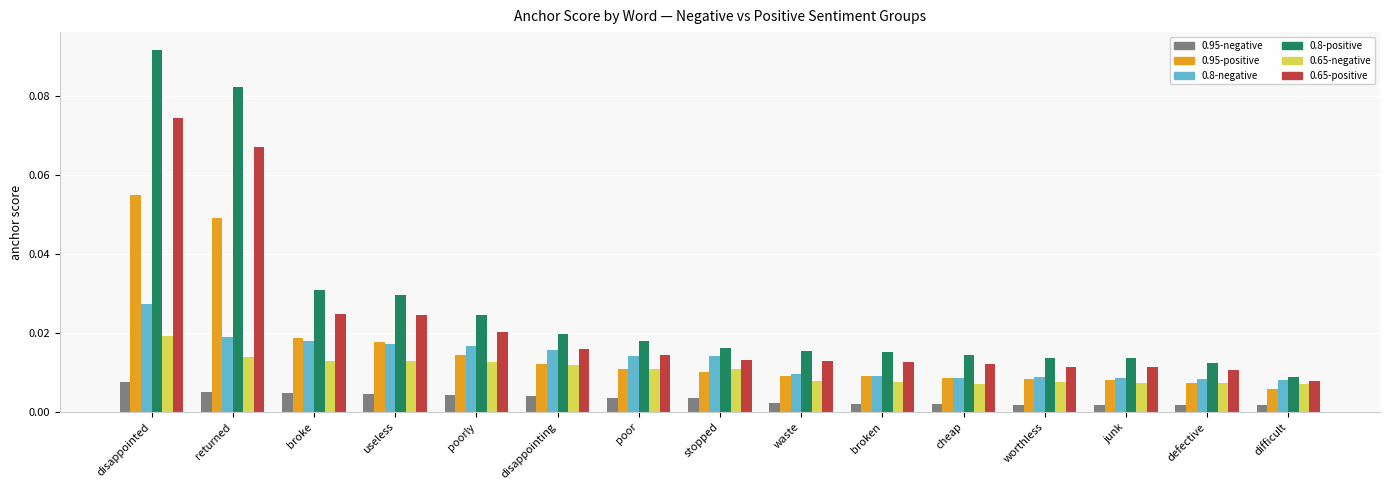

Rank the series by their maximum value, from lowest to highest.

0.95-negative, 0.65-negative, 0.8-negative, 0.95-positive, 0.65-positive, 0.8-positive